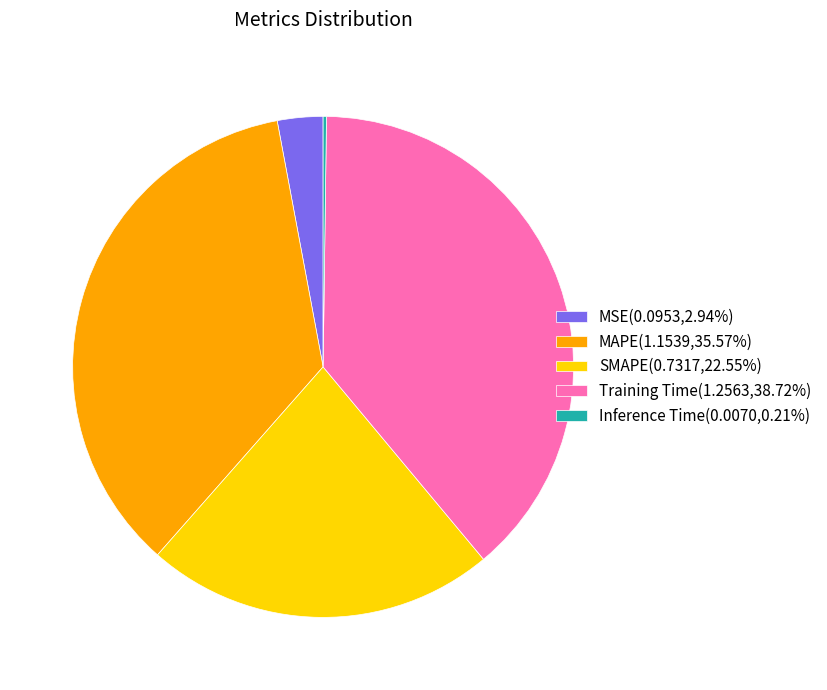

Does any single category account for the majority?

No